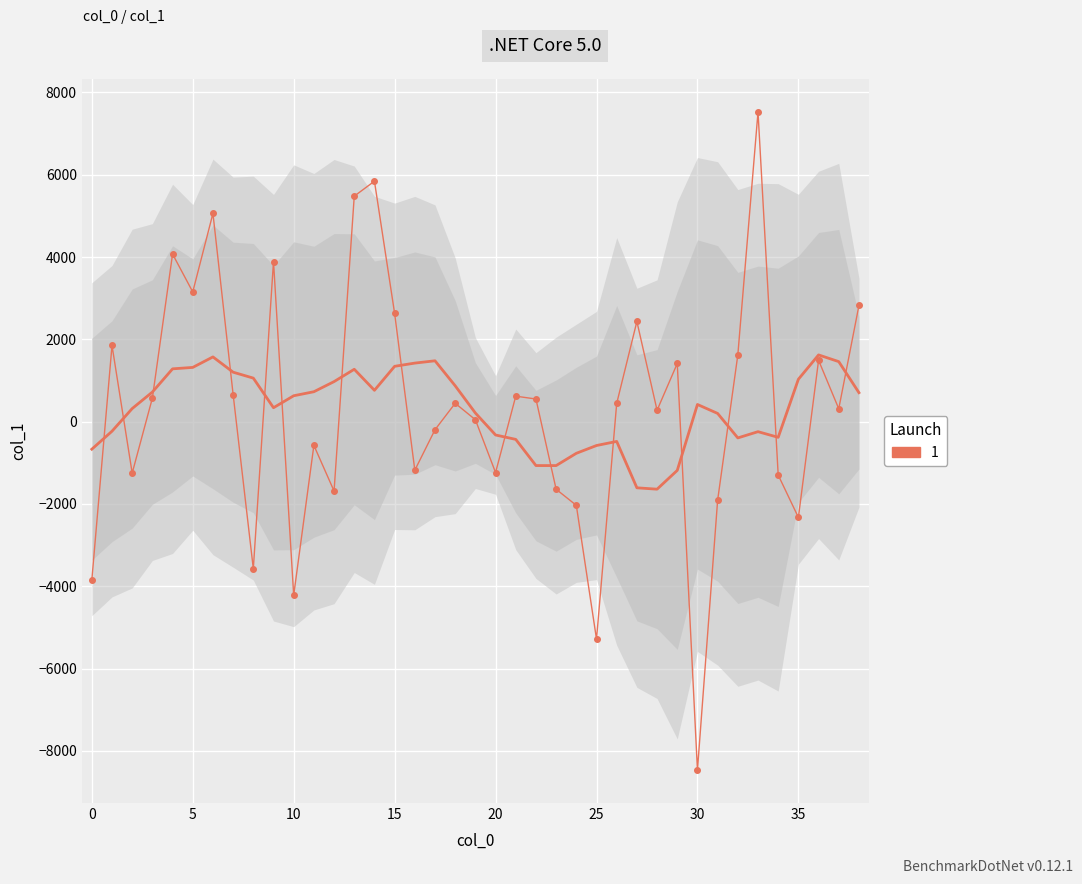

What is the difference between the values at 12 and 30?

6781.7